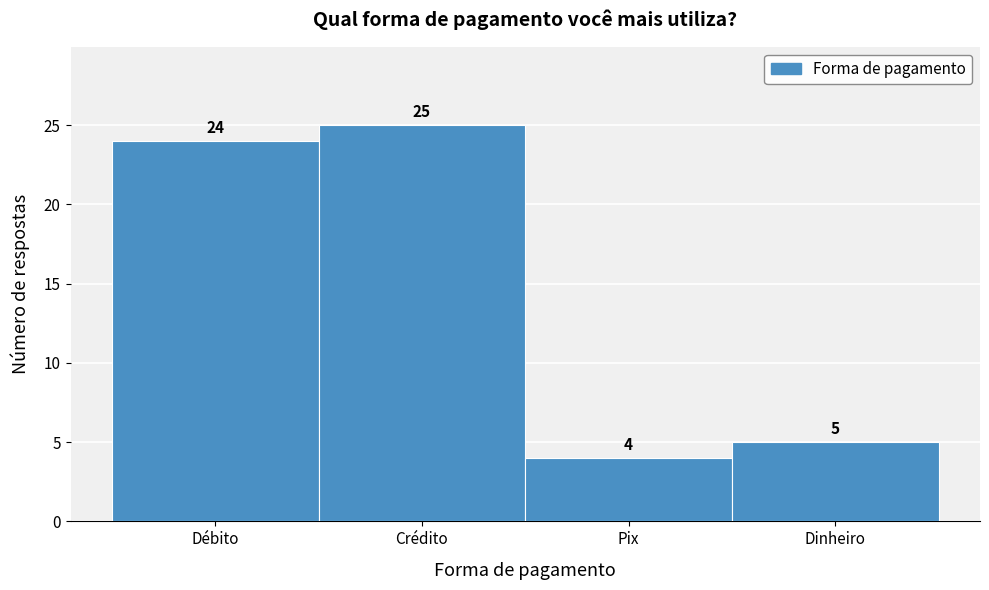

Reading left to right, extract all data points from this chart.

24	25	4	5